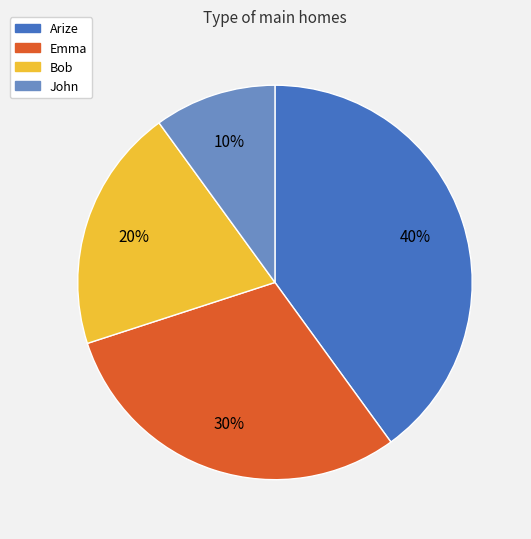

How many segments does this pie chart have?

4